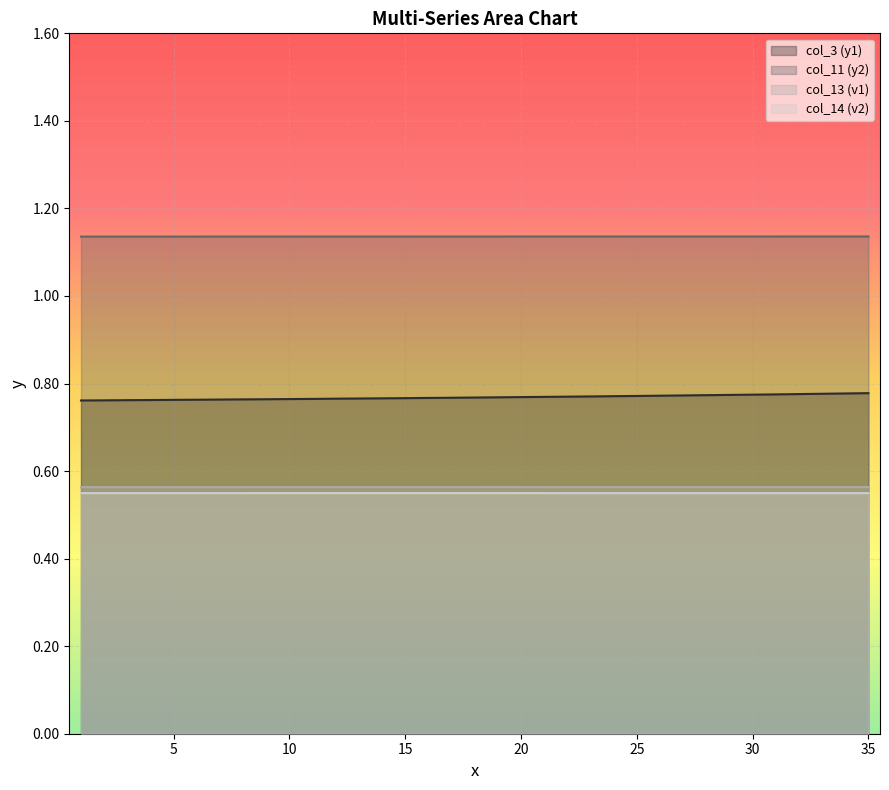

List the labels in order of col_11 value, largest first.

32, 33, 34, 35, 20, 21, 22, 23, 24, 25, 26, 27, 28, 29, 30, 31, 7, 8, 9, 10, 11, 12, 13, 14, 15, 16, 17, 18, 19, 1, 2, 3, 4, 5, 6